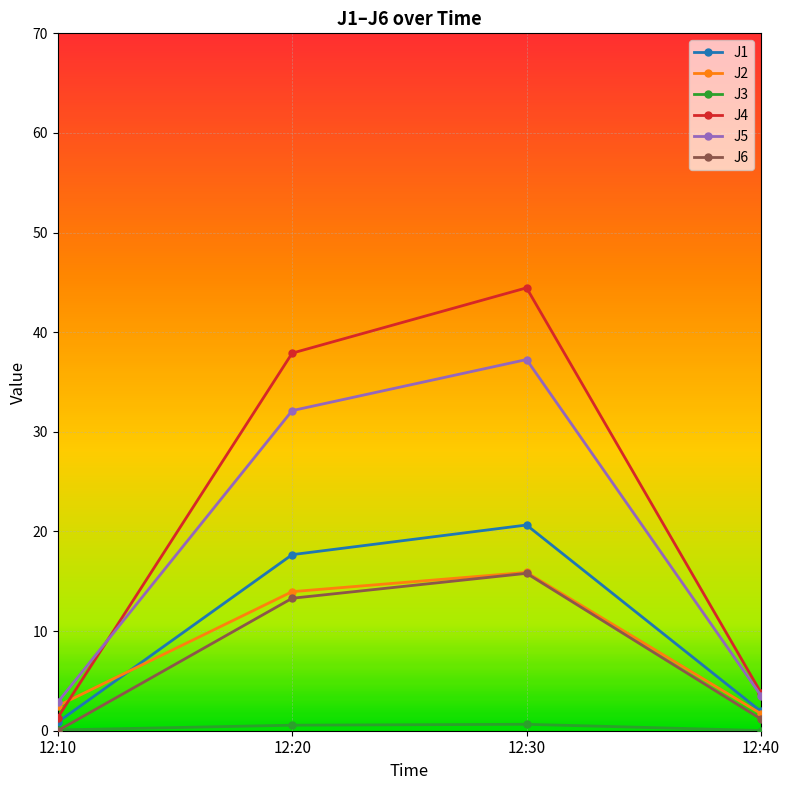

Is it true that J5 equals 2.9 at 12:10?

True